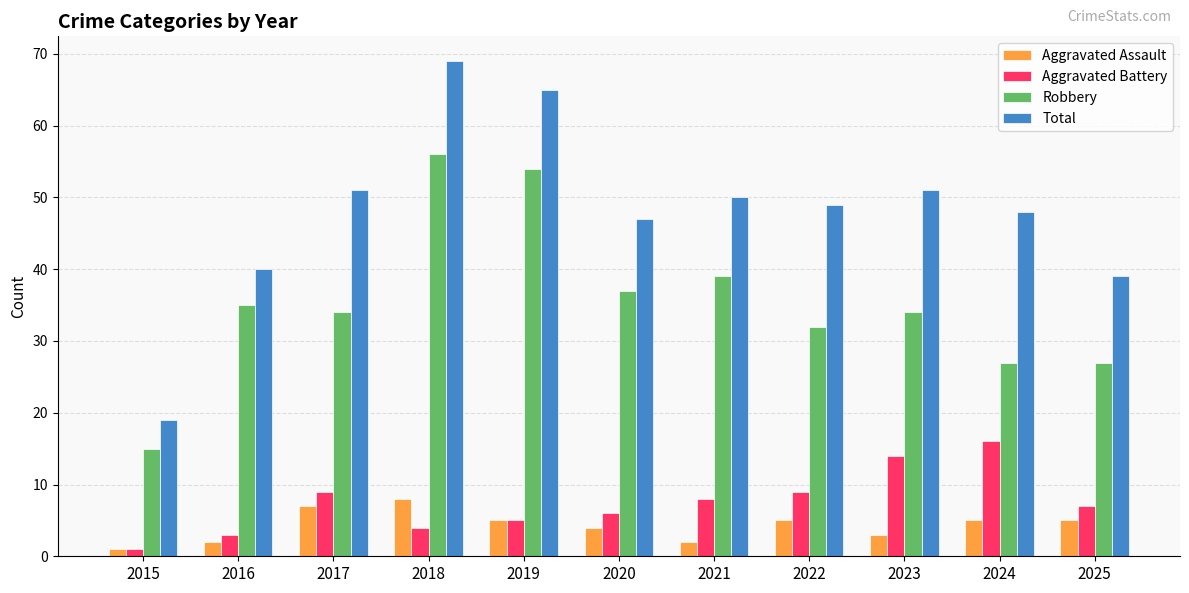

True or false: Total has a value of 40 at 2016.

True